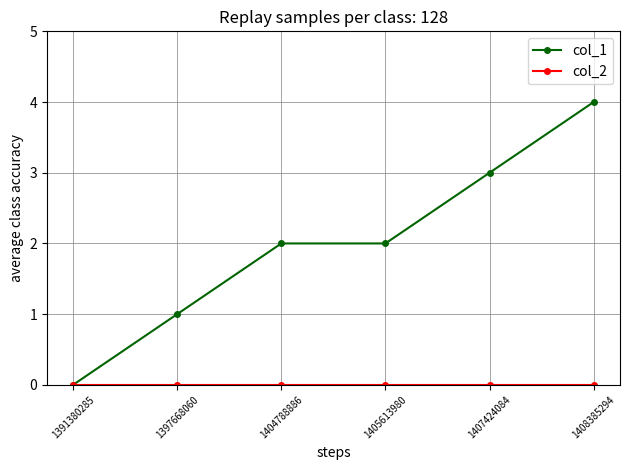

What is the sum of the col_1 values at 1391380285 and 1397668060?

1